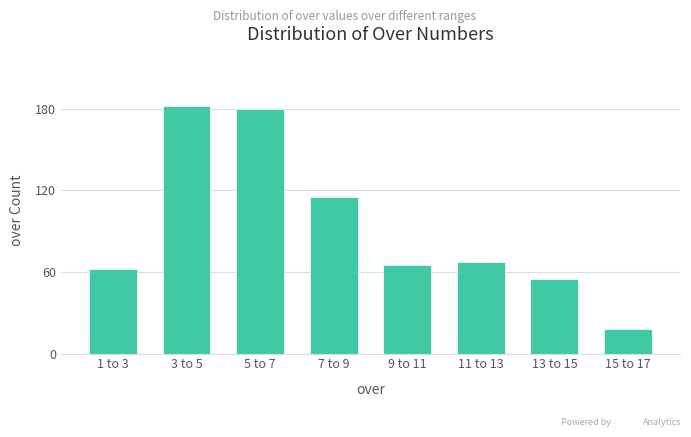

Reading left to right, list all the values displayed in this chart.

1 to 3=62	3 to 5=182	5 to 7=180	7 to 9=115	9 to 11=65	11 to 13=67	13 to 15=55	15 to 17=18